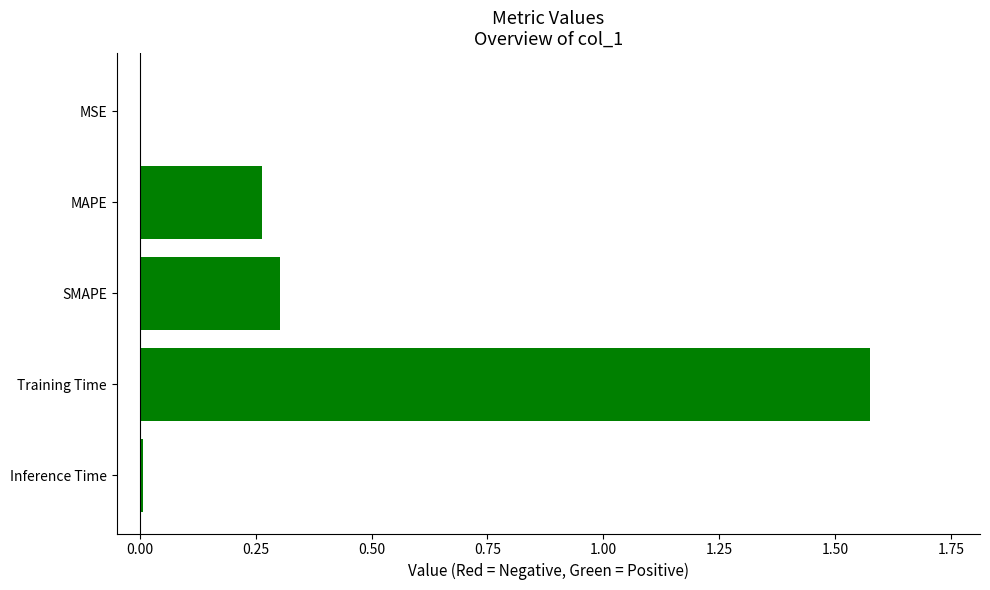

True or false: the data shows 0.0 at MSE.

True